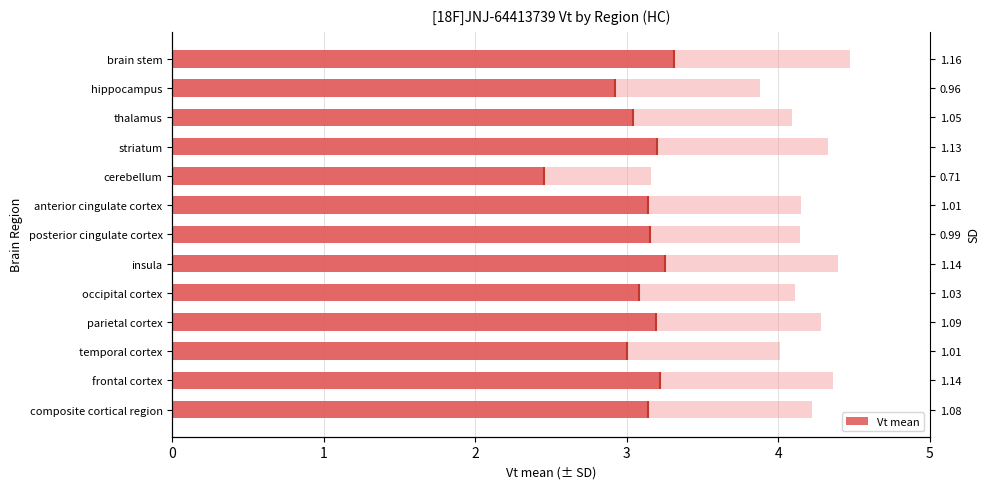

Reading right to left, what are all the values shown in this chart?

3.3	2.9	3.0	3.2	2.5	3.1	3.1	3.2	3.1	3.2	3.0	3.2	3.1